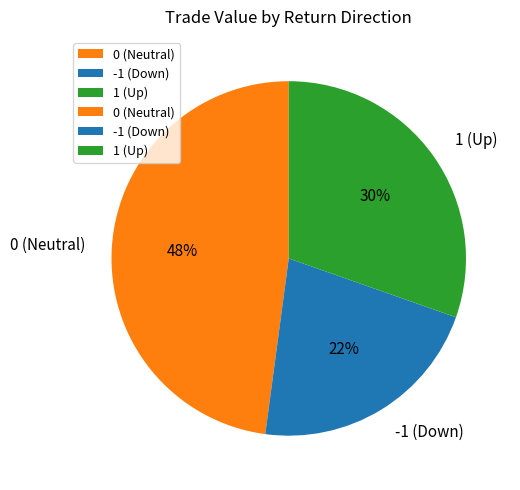

Count the number of slices in the pie.

3